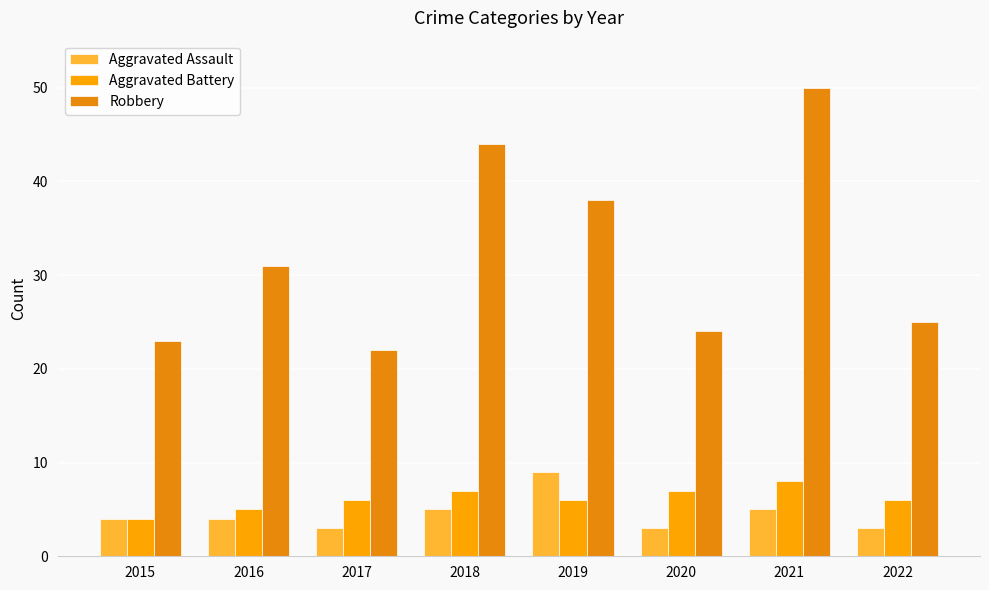

Reading left to right, extract all data points from this chart.

Aggravated Assault: 2015=4	2016=4	2017=3	2018=5	2019=9	2020=3	2021=5	2022=3
Aggravated Battery: 2015=4	2016=5	2017=6	2018=7	2019=6	2020=7	2021=8	2022=6
Robbery: 2015=23	2016=31	2017=22	2018=44	2019=38	2020=24	2021=50	2022=25